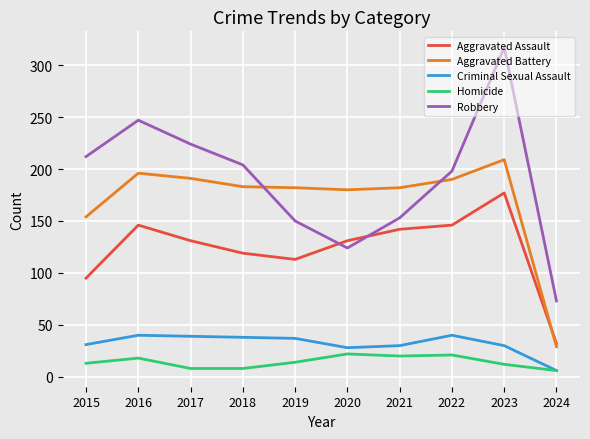

Where is the first local maximum for Aggravated Battery?

2016